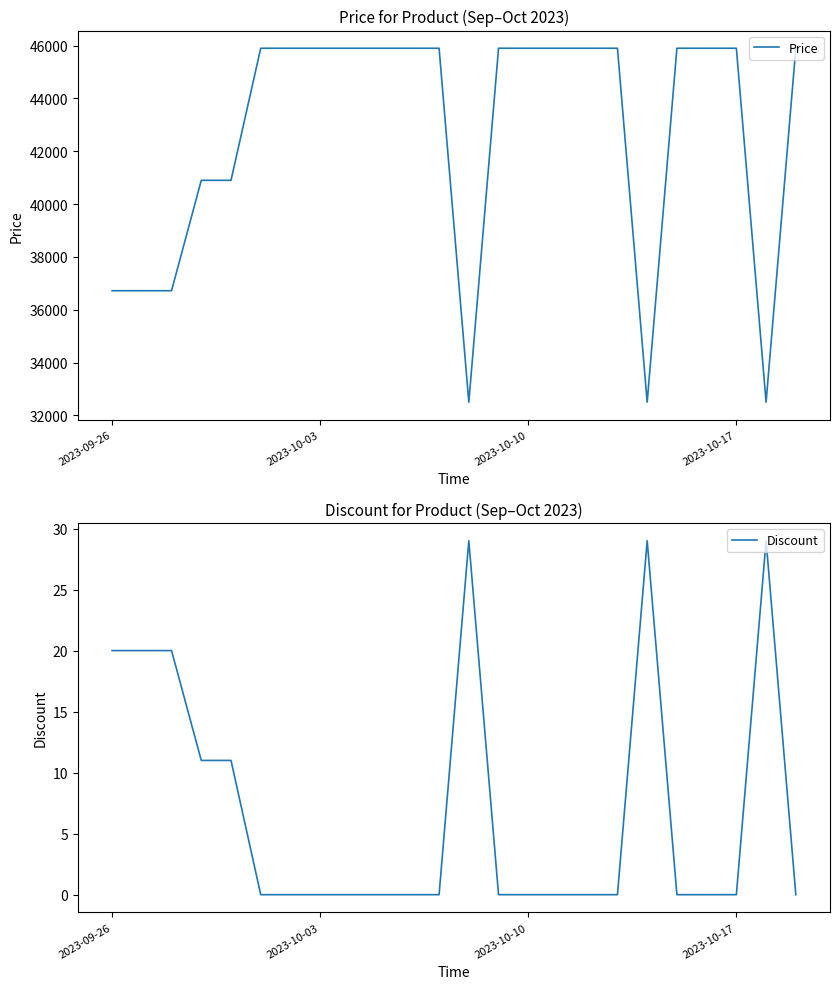

Which series has the largest range (max minus min)?

Price